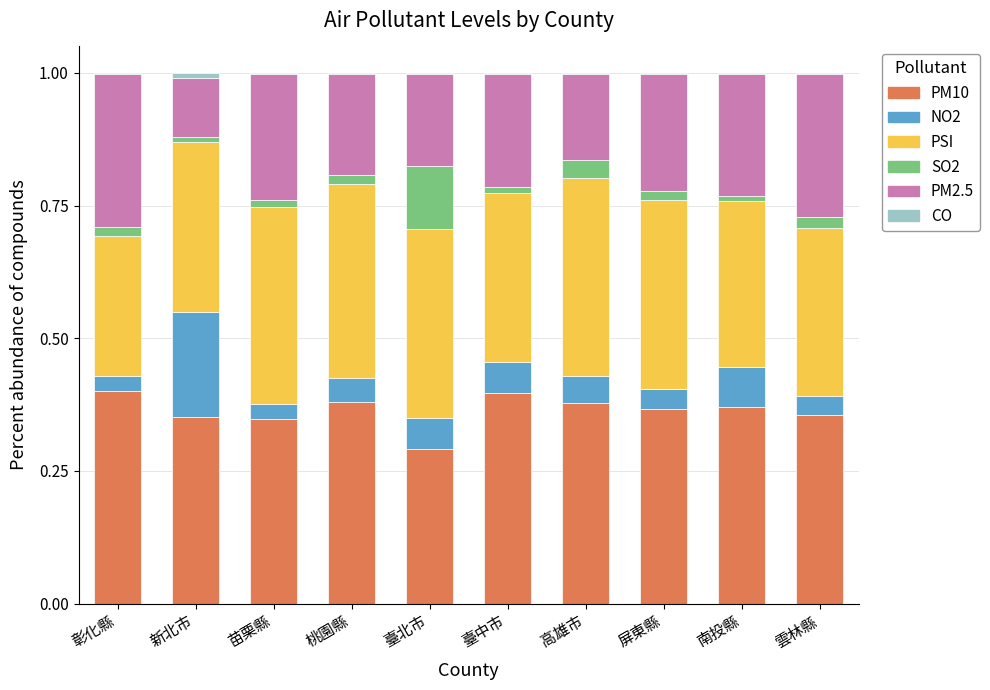

The value of PM10 at 新北市 is 0.4. True or false?

True